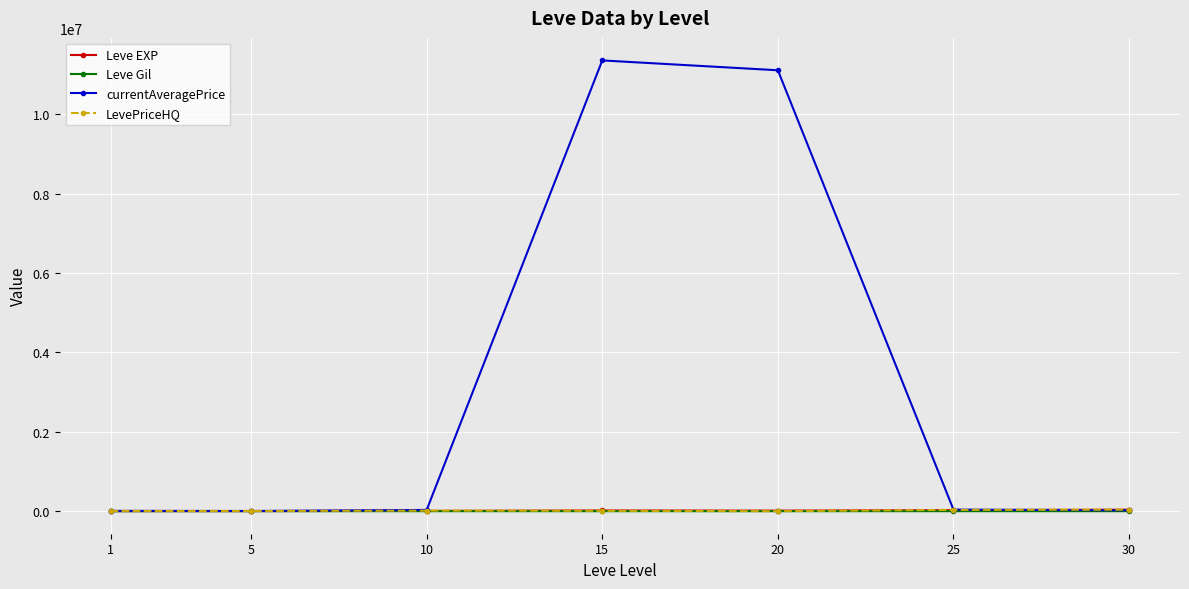

What is the maximum value shown in the chart?

11359373.7